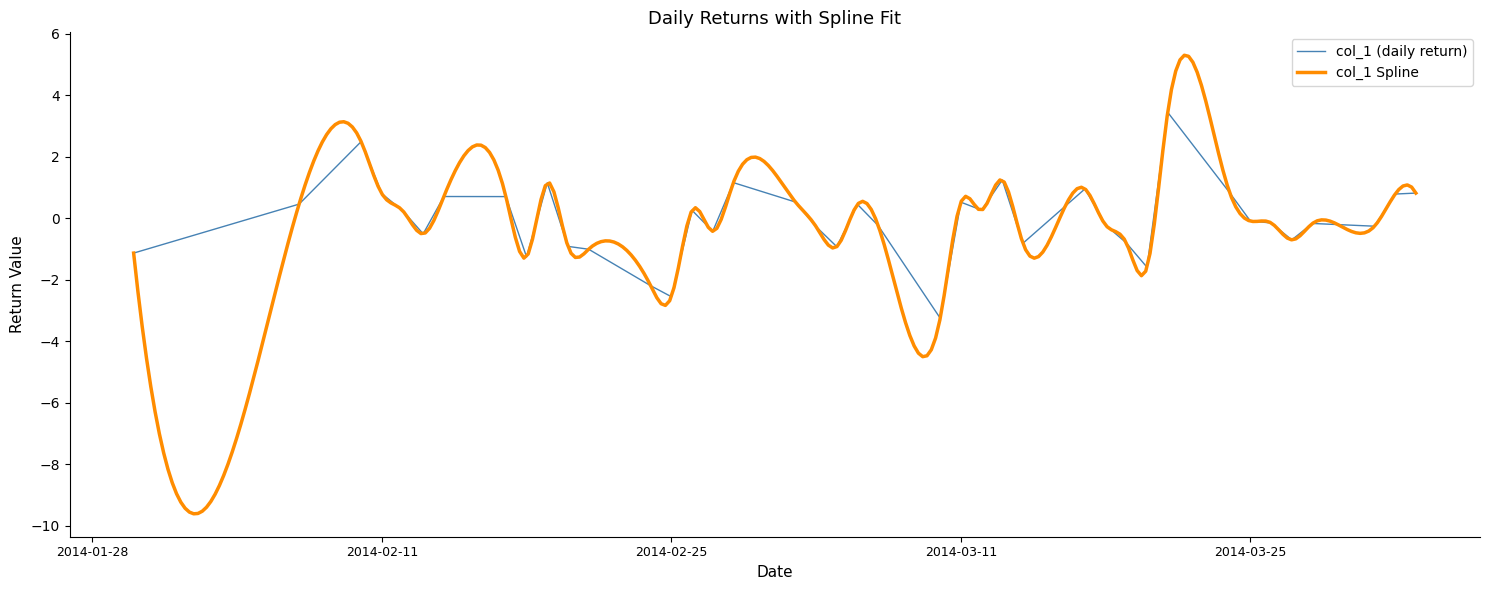

How many points are higher than both their immediate neighbors (excluding endpoints)?

11